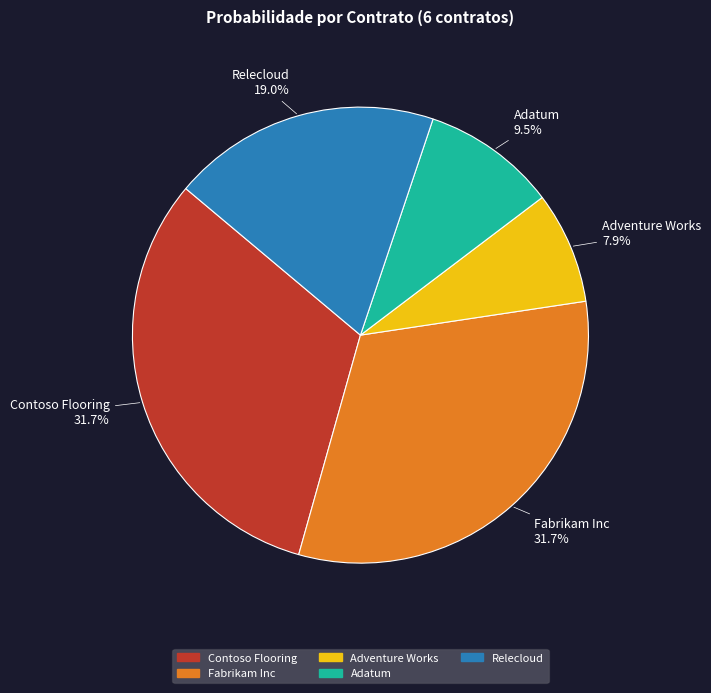

Does any single category account for the majority?

No